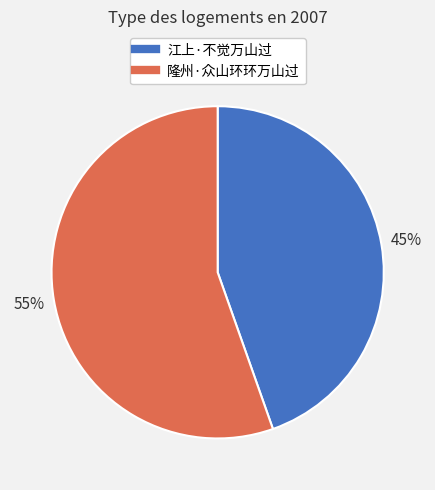

Is 江上·不觉万山过 the majority of the pie?

No